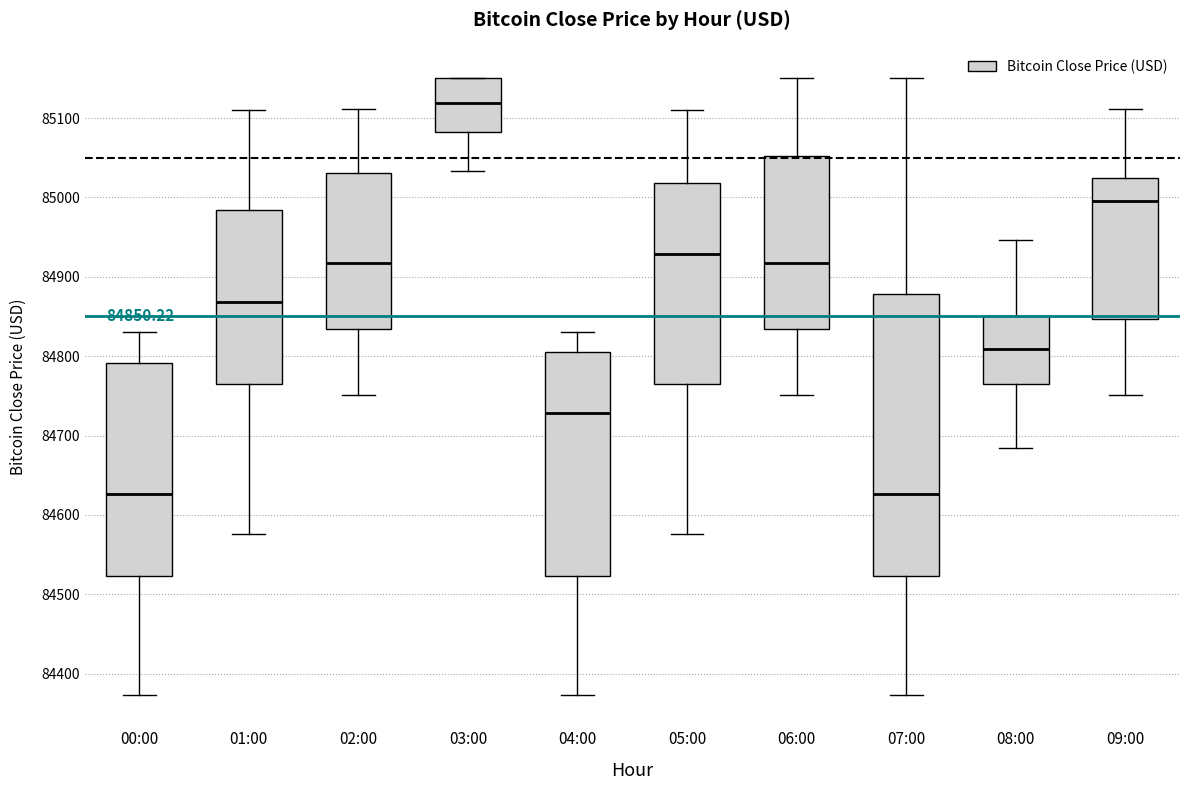

Which box is the tallest, from its lower edge to its upper edge?

07:00